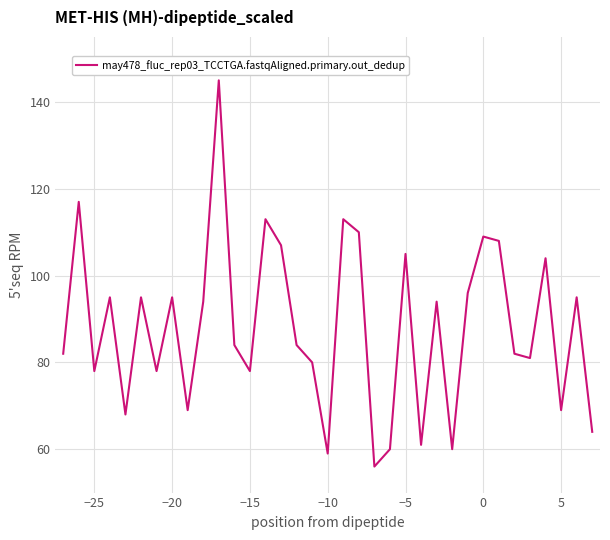

What is the minimum value shown in the chart?

56